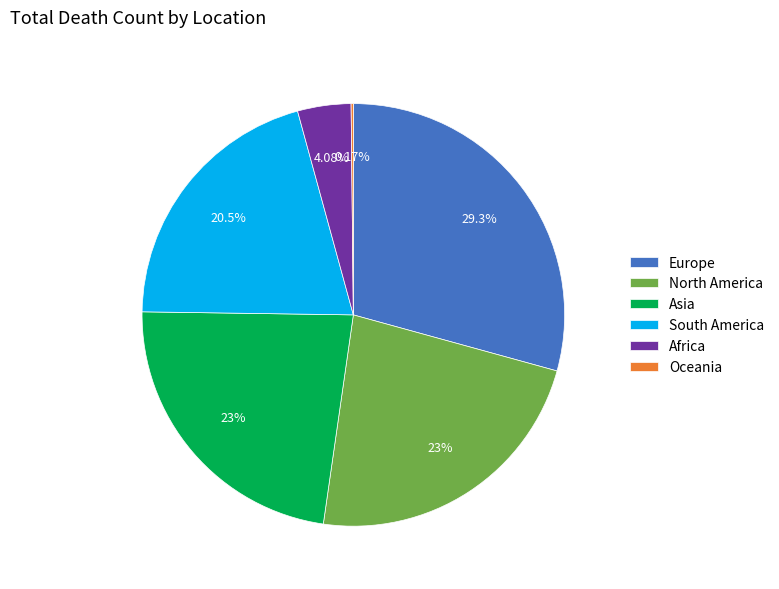

To the nearest percent, what percentage of the pie is North America?

23%